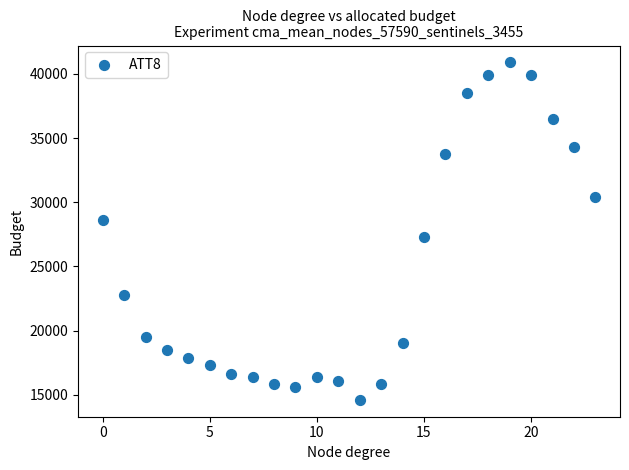

What is the range of Y values (max minus min)?

26300